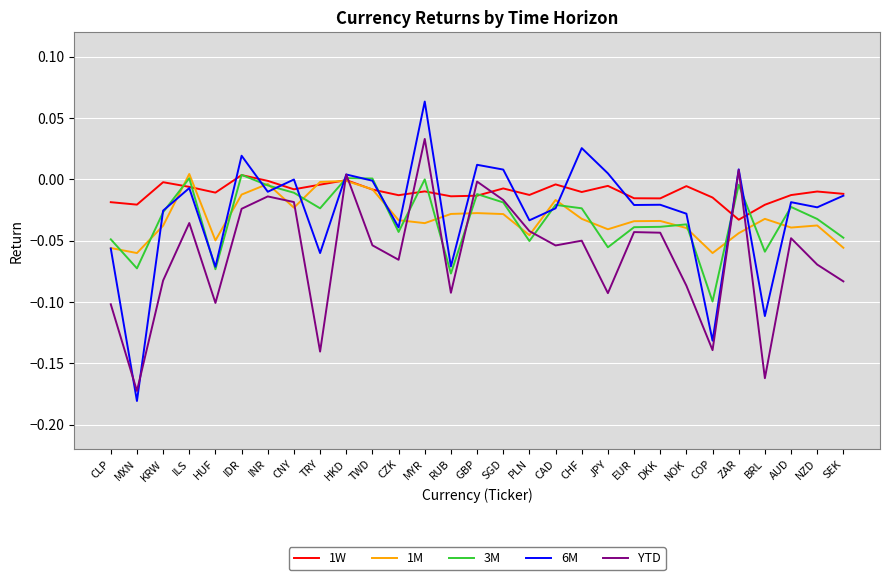

At which category does the chart reach its minimum across all series?

MXN